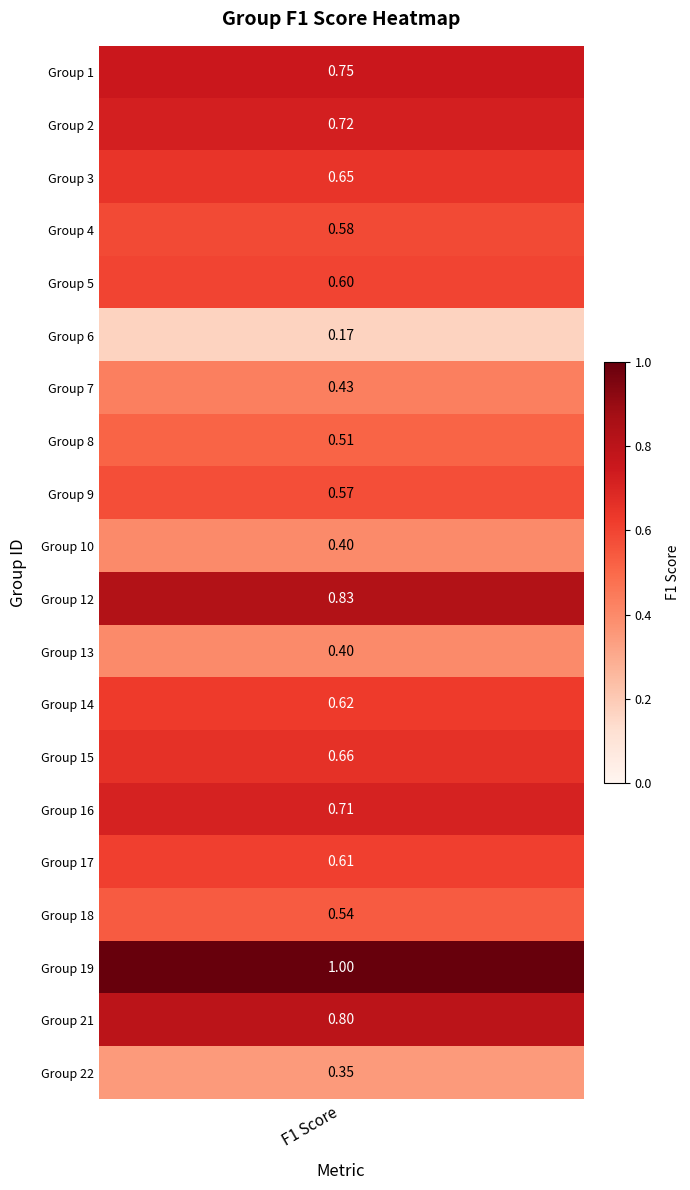

Where is the data nearest to the value 0?

6